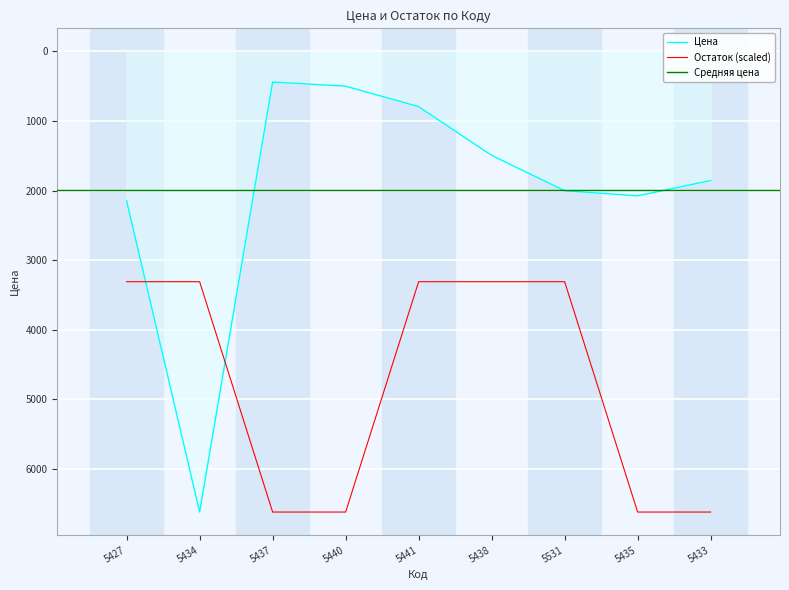

True or false: Остаток (scaled) has a value of 1349.5 at 5440.

False